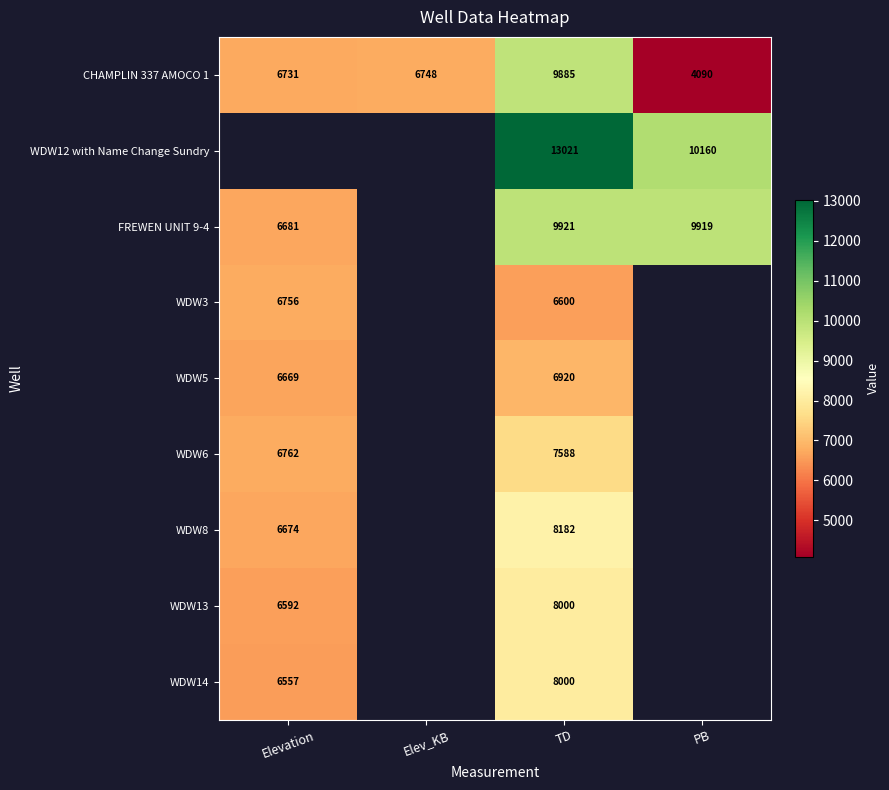

What is the total value across all series at TD?

78117